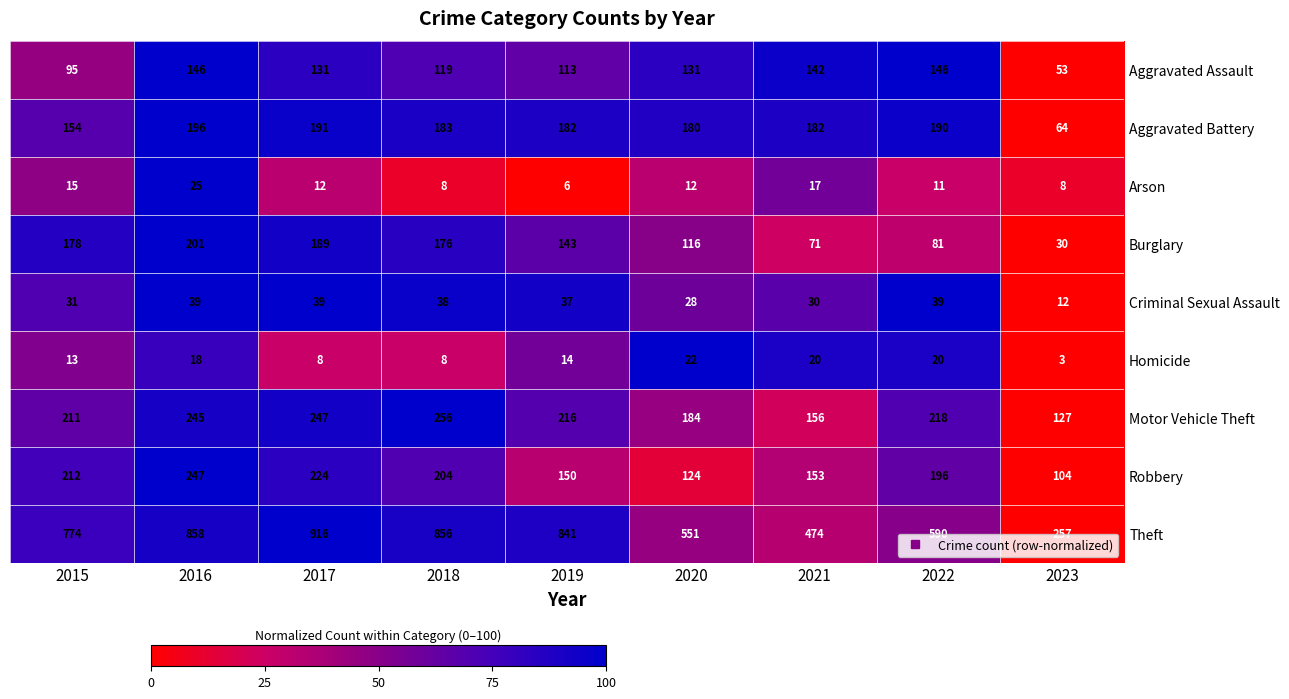

The Homicide series shows 12 at 2017. True or false?

False